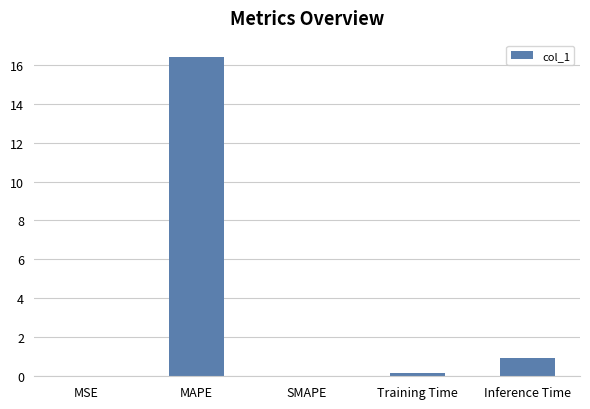

What is the sum of all values?

17.5